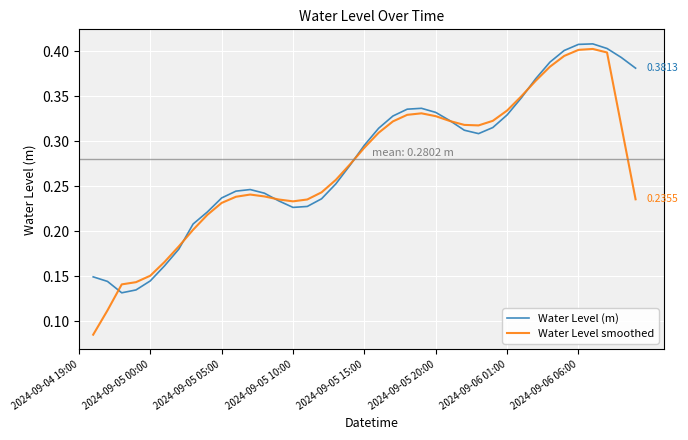

Does the chart display data point markers on the line(s)?

No